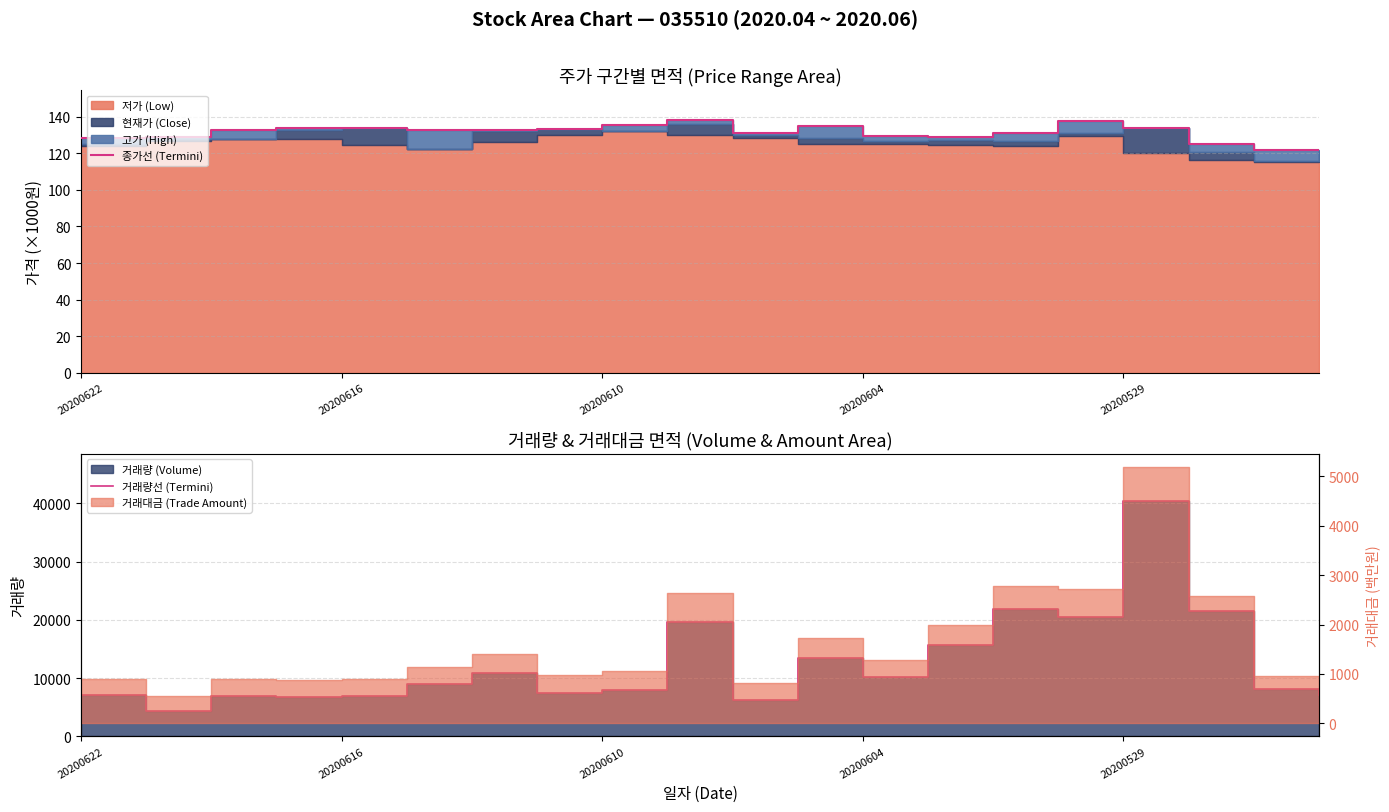

What is the label of the 15th point from the left?

14